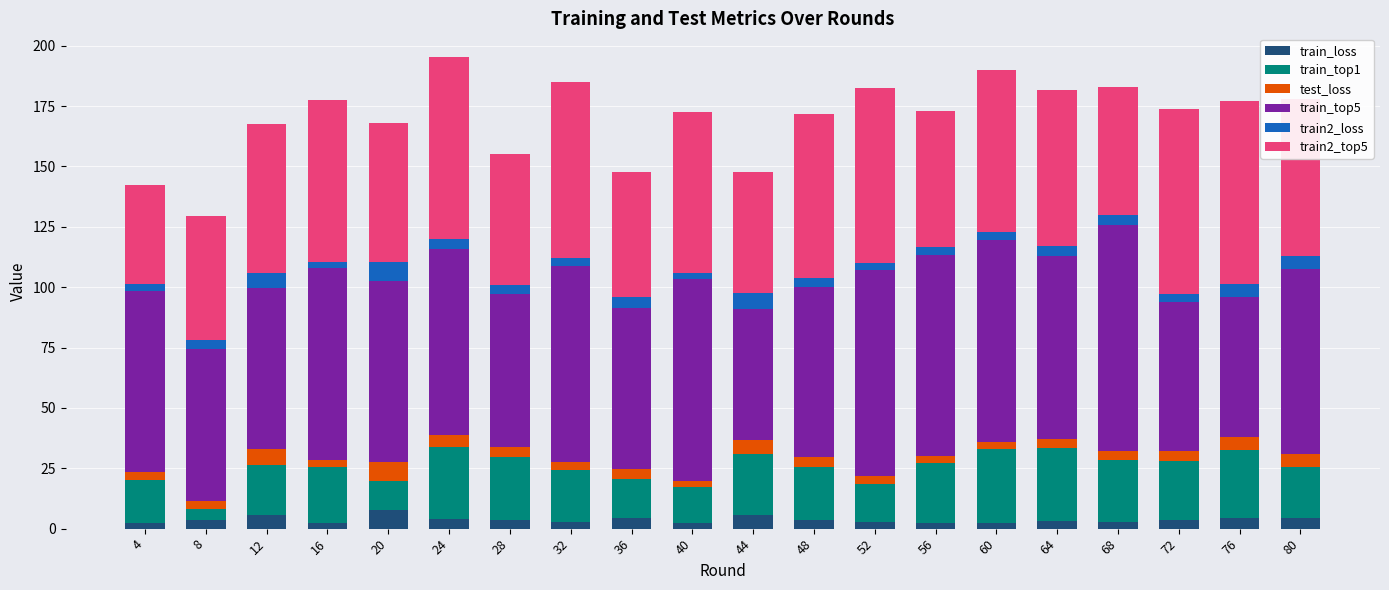

What is the difference between the maximum and minimum values in the train_loss series?

5.6